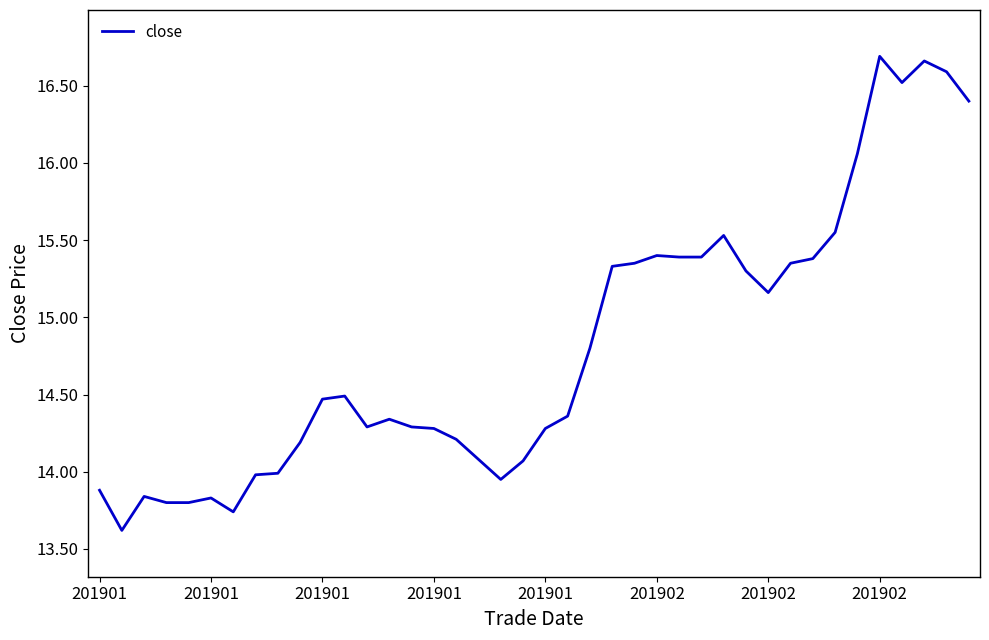

What is the smallest value displayed?

13.6